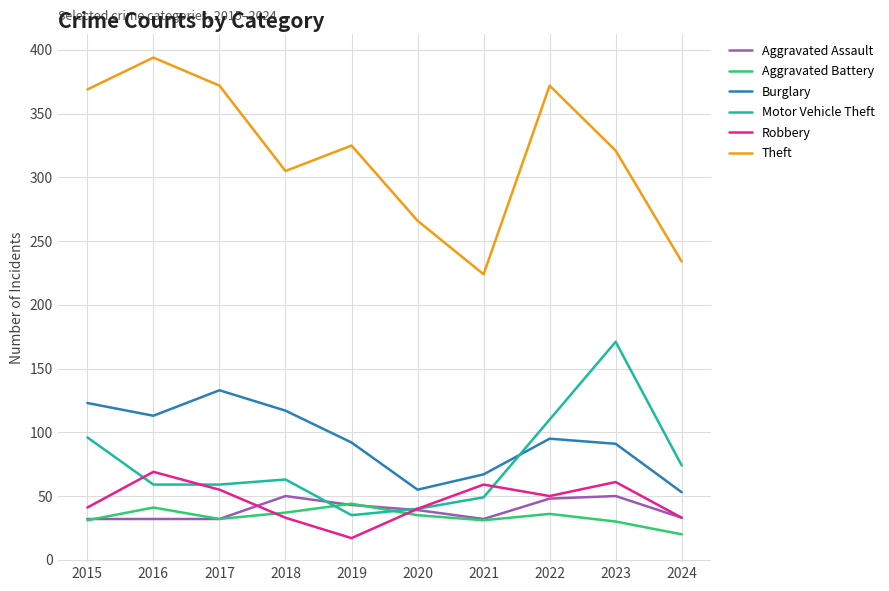

True or false: Burglary and Aggravated Assault intersect in this chart.

False